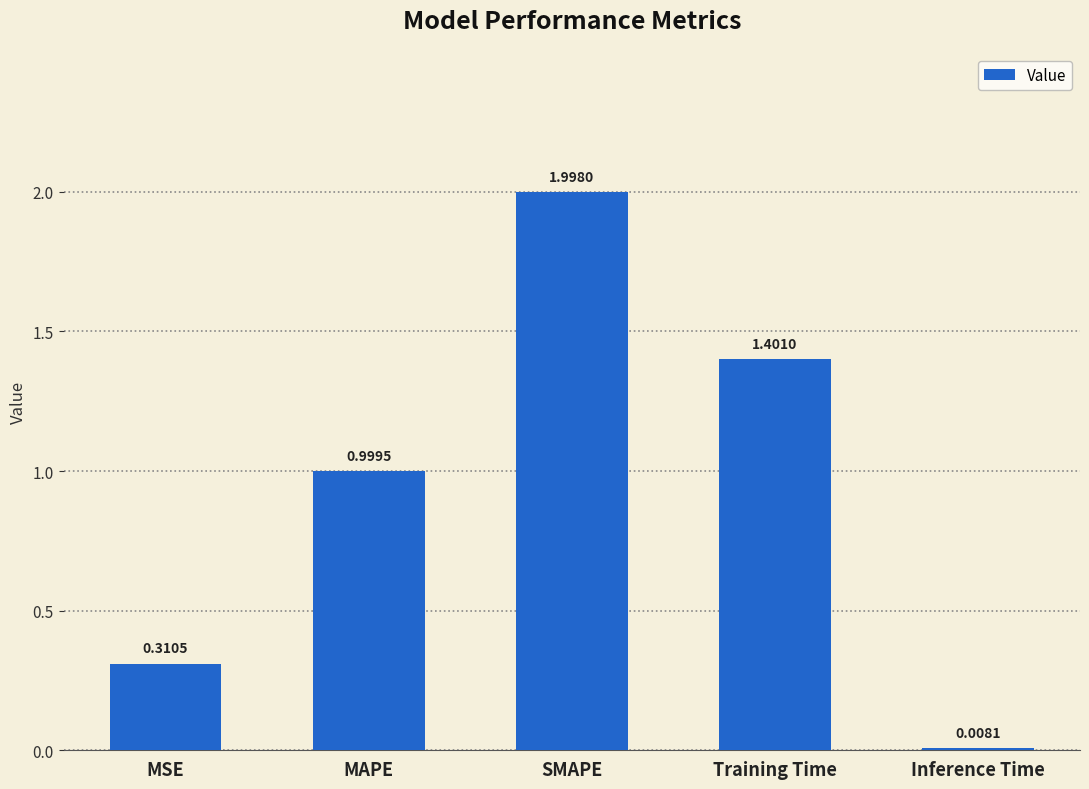

The chart shows a value of 1.0 at MAPE. True or false?

True